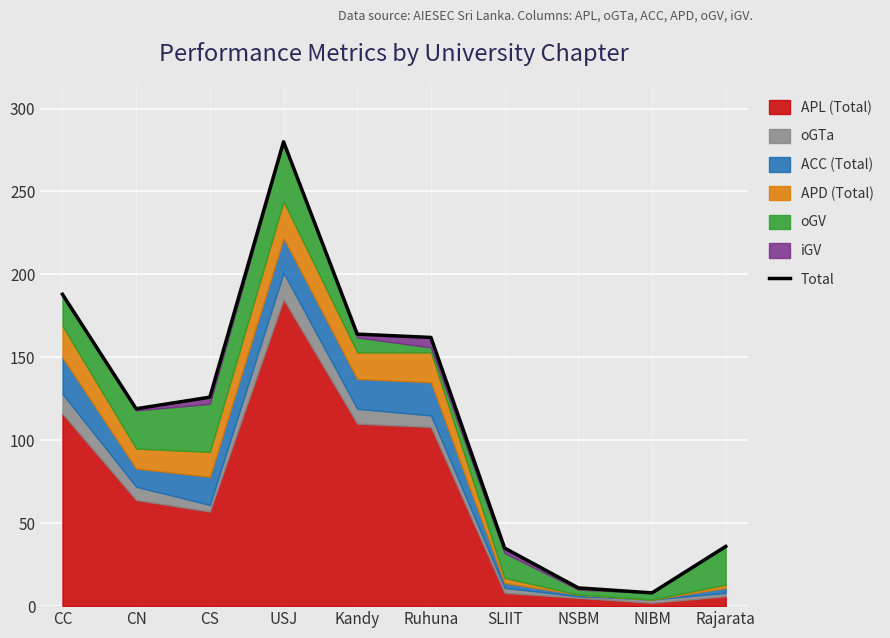

Which category has the lowest value across all series?

NIBM